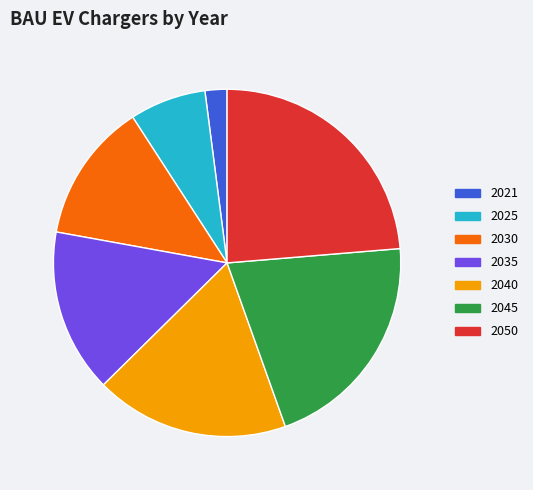

How many slices are in this pie chart?

7